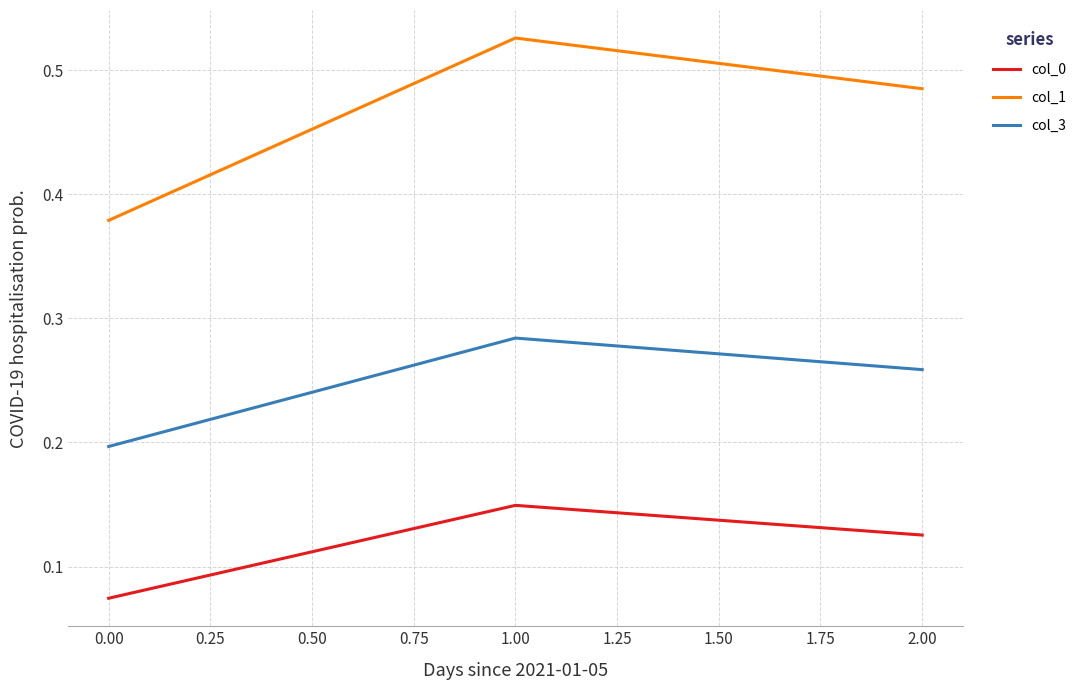

What position from the right is 0.00?

3